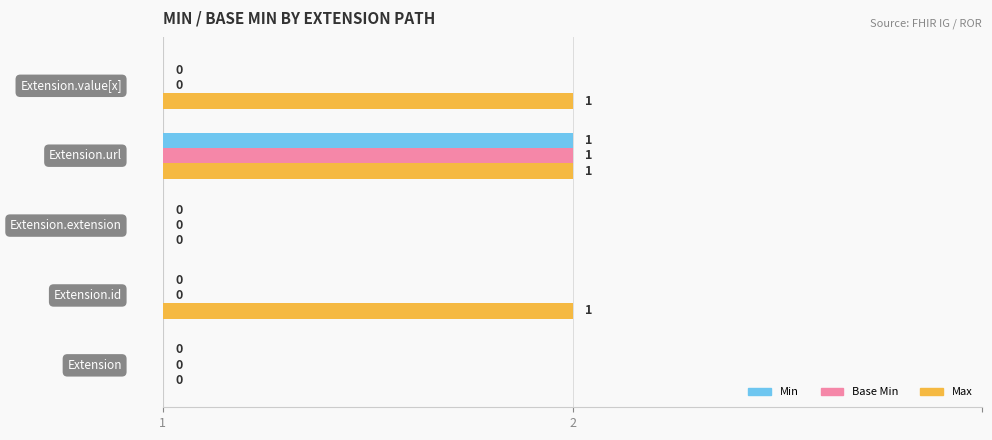

What are all the series names shown in the legend?

Min, Base Min, Max